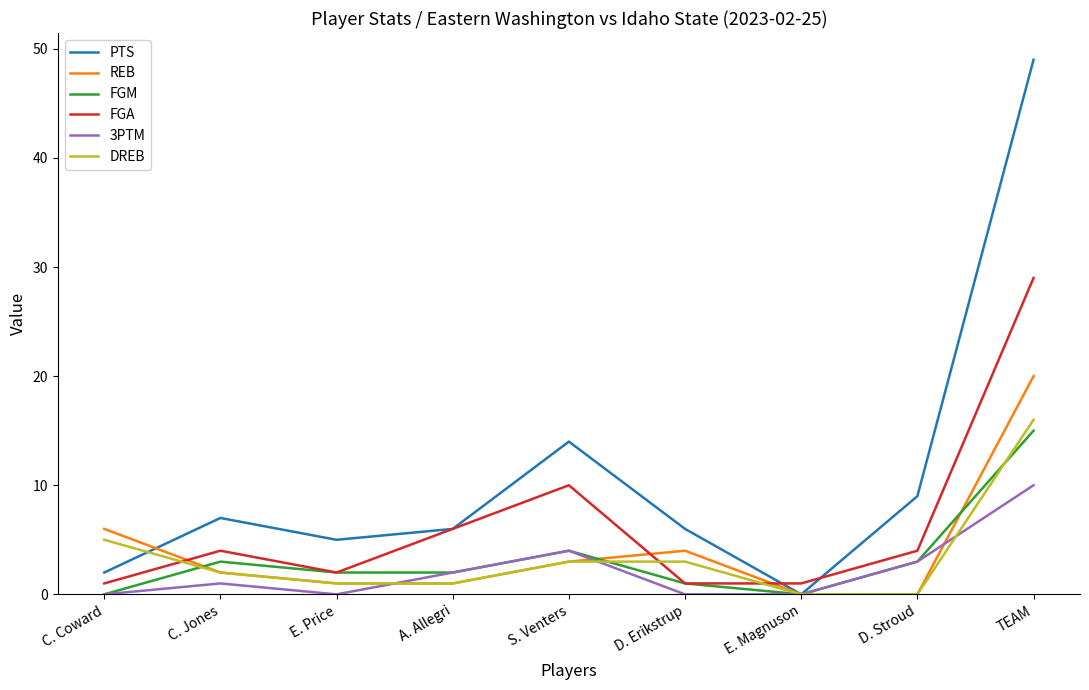

Which series has the widest spread of values?

PTS